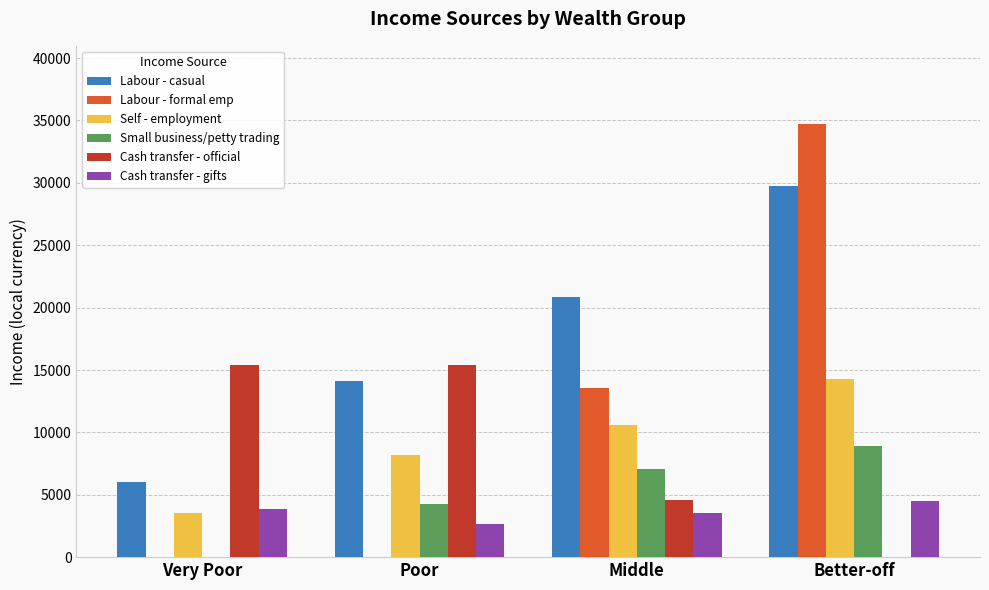

What is the highest value of the Labour - formal emp series?

34731.8